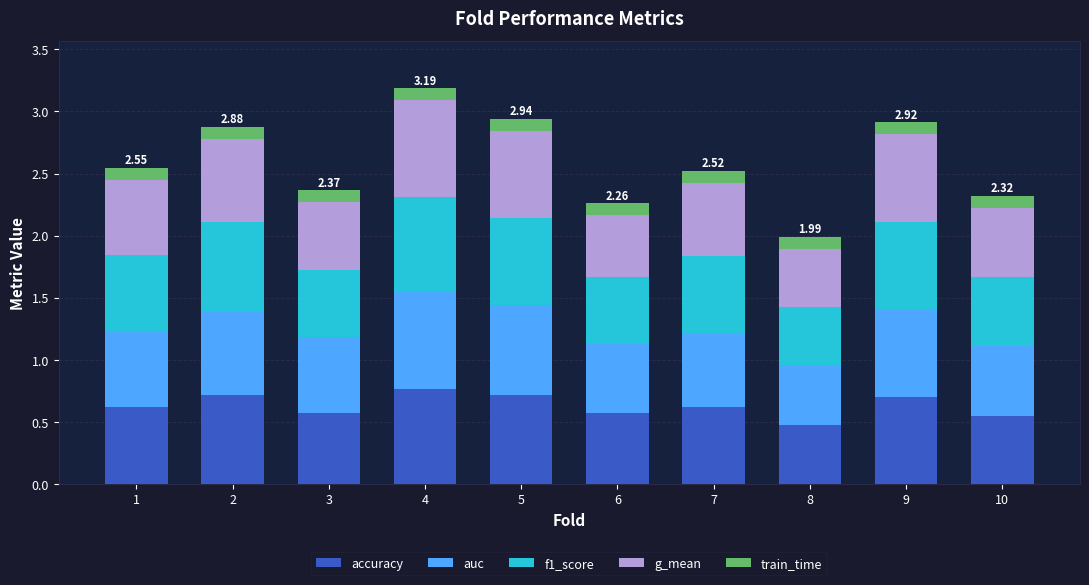

What is the difference between the maximum and minimum values in the accuracy series?

0.3